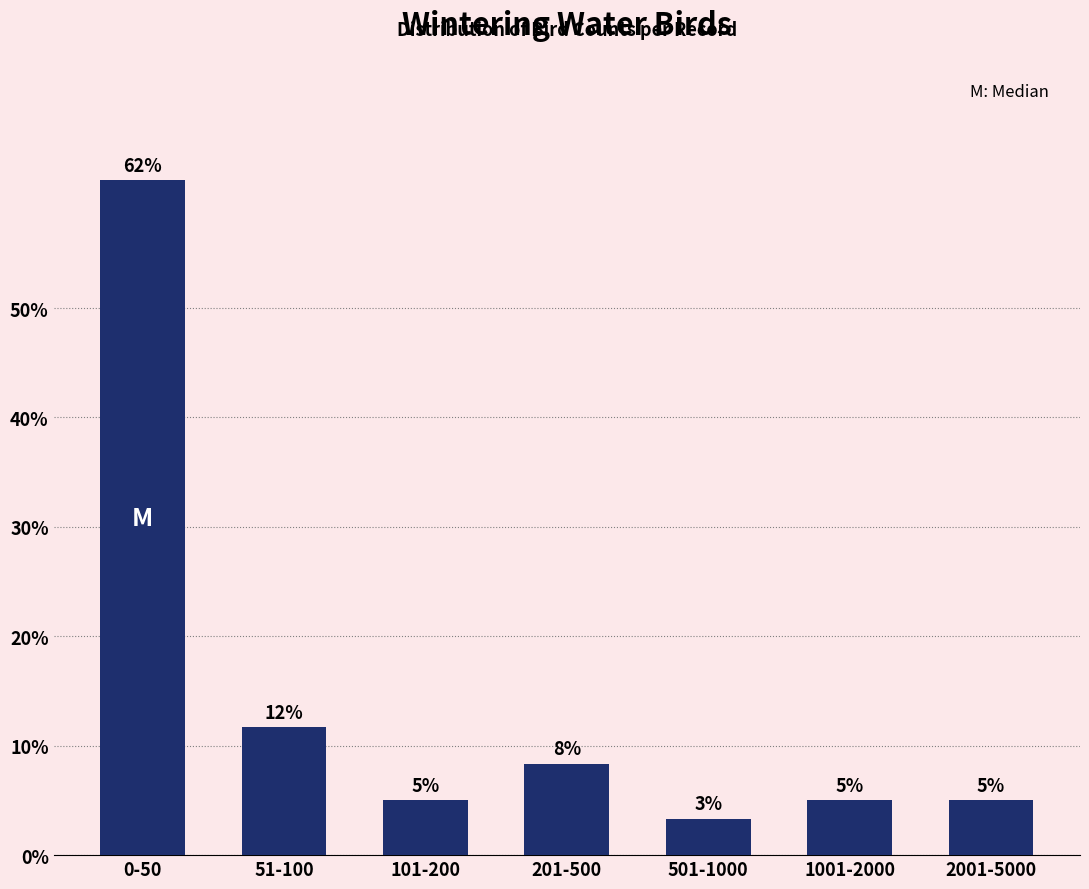

Does the chart contain any negative values?

No